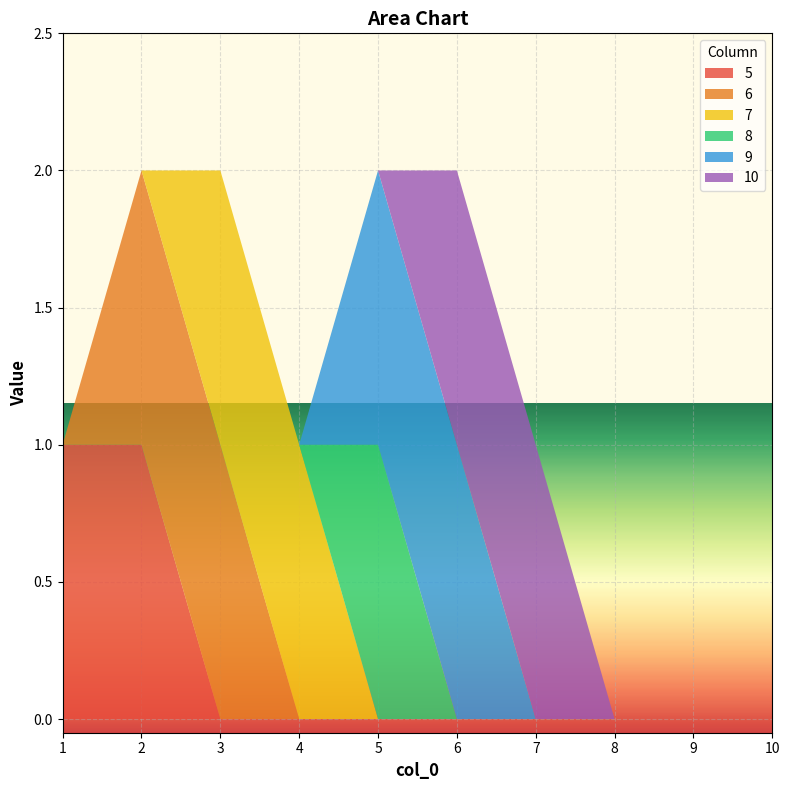

Reading left to right, what are all the values shown in this chart?

5: 1=1	2=1	3=0	4=0	5=0	6=0	7=0	8=0	9=0	10=0
6: 1=0	2=1	3=1	4=0	5=0	6=0	7=0	8=0	9=0	10=0
7: 1=0	2=0	3=1	4=1	5=0	6=0	7=0	8=0	9=0	10=0
8: 1=0	2=0	3=0	4=0	5=1	6=0	7=0	8=0	9=0	10=0
9: 1=0	2=0	3=0	4=0	5=1	6=1	7=0	8=0	9=0	10=0
10: 1=0	2=0	3=0	4=0	5=0	6=1	7=1	8=0	9=0	10=0